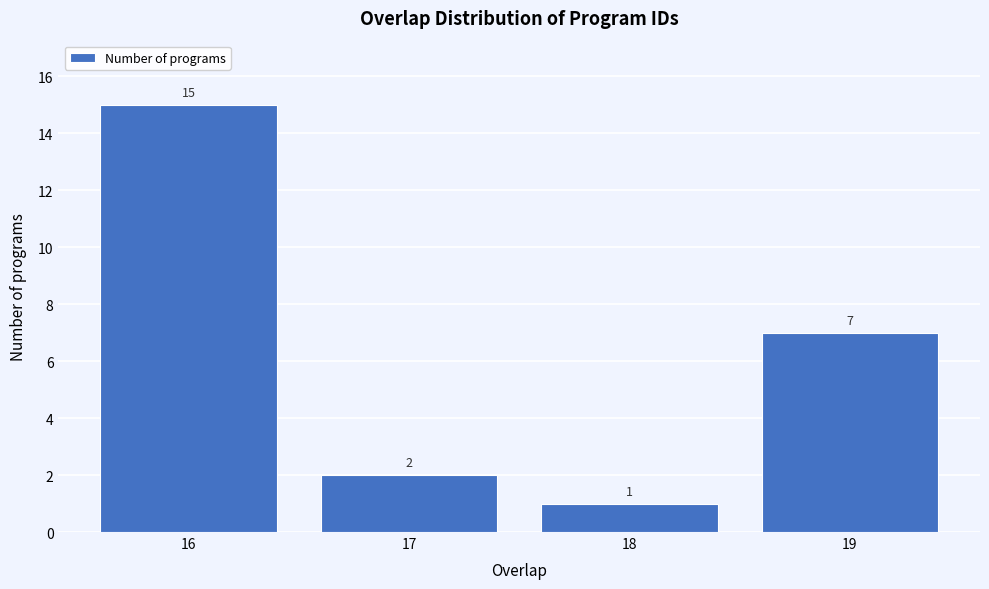

Reading left to right, list all the values displayed in this chart.

16=15	17=2	18=1	19=7